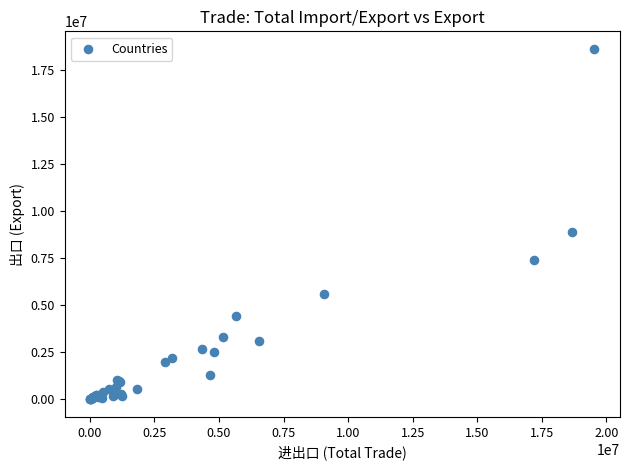

What Y value in the scatter plot is closest to 9314087?

8897026